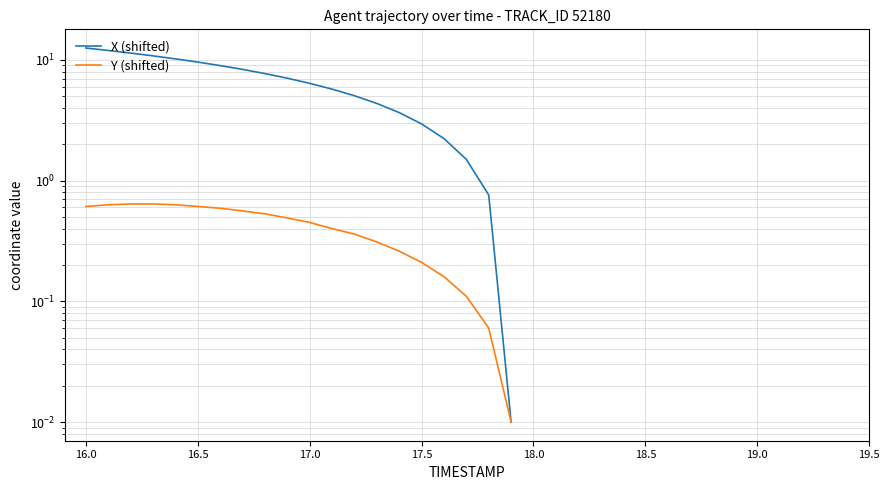

Reading left to right, transcribe all the data shown in this chart.

X (shifted): 12.5	12.0	11.4	10.8	10.2	9.6	9.0	8.3	7.7	7.0	6.4	5.7	5.0	4.4	3.7	2.9	2.2	1.5	0.8	0.0
Y (shifted): 0.6	0.6	0.6	0.6	0.6	0.6	0.6	0.6	0.5	0.5	0.5	0.4	0.4	0.3	0.3	0.2	0.2	0.1	0.1	0.0